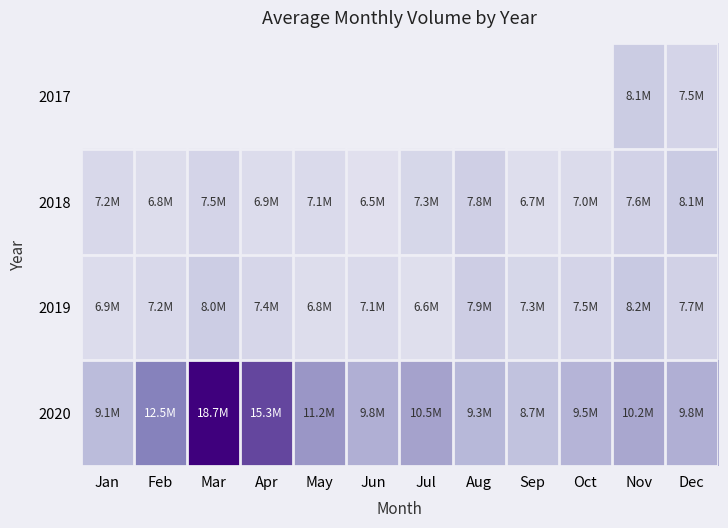

Count the number of categories in the chart.

12